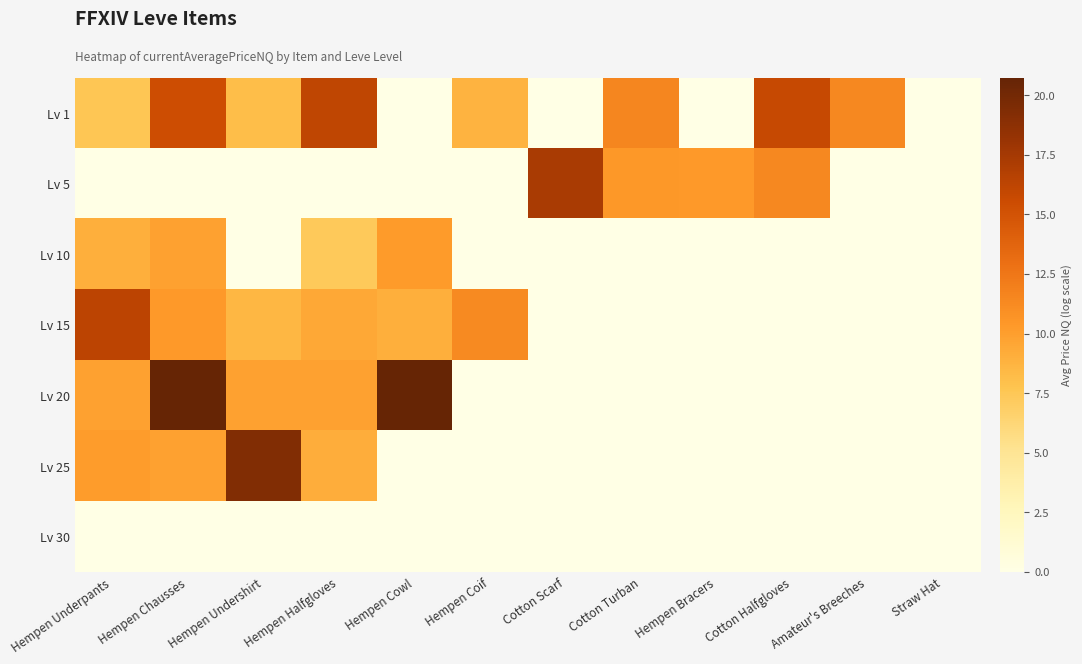

Which series has the largest total across all categories?

Lv 1